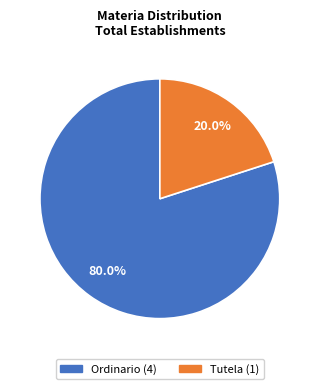

Combined, do Ordinario and Tutela account for over 50%?

Yes